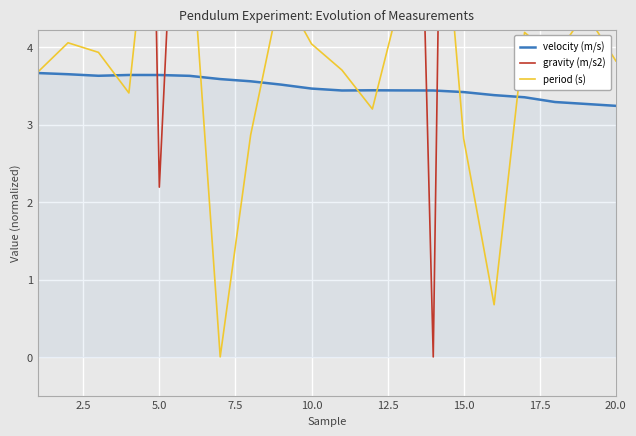

The value of velocity (m/s) at 5.0 is 3.6. True or false?

True